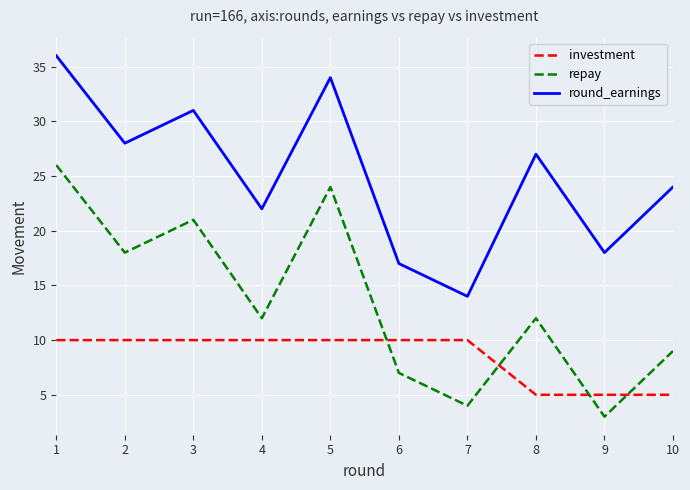

Reading left to right, list all the values displayed in this chart.

investment: 1=10	2=10	3=10	4=10	5=10	6=10	7=10	8=5	9=5	10=5
repay: 1=26	2=18	3=21	4=12	5=24	6=7	7=4	8=12	9=3	10=9
round_earnings: 1=36	2=28	3=31	4=22	5=34	6=17	7=14	8=27	9=18	10=24